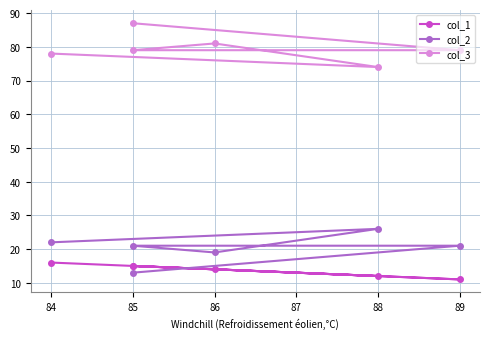

Reading left to right, transcribe all the data shown in this chart.

col_1: 15	11	15	14	12	16
col_2: 13	21	21	19	26	22
col_3: 87	79	79	81	74	78